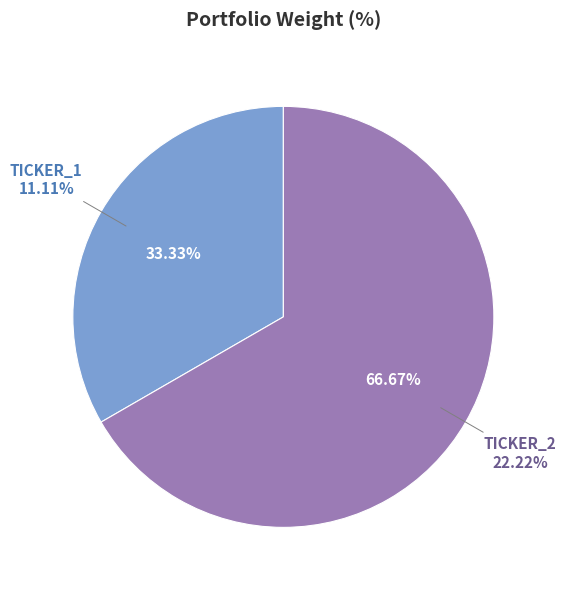

True or false: TICKER_2 accounts for 67% of the total.

True